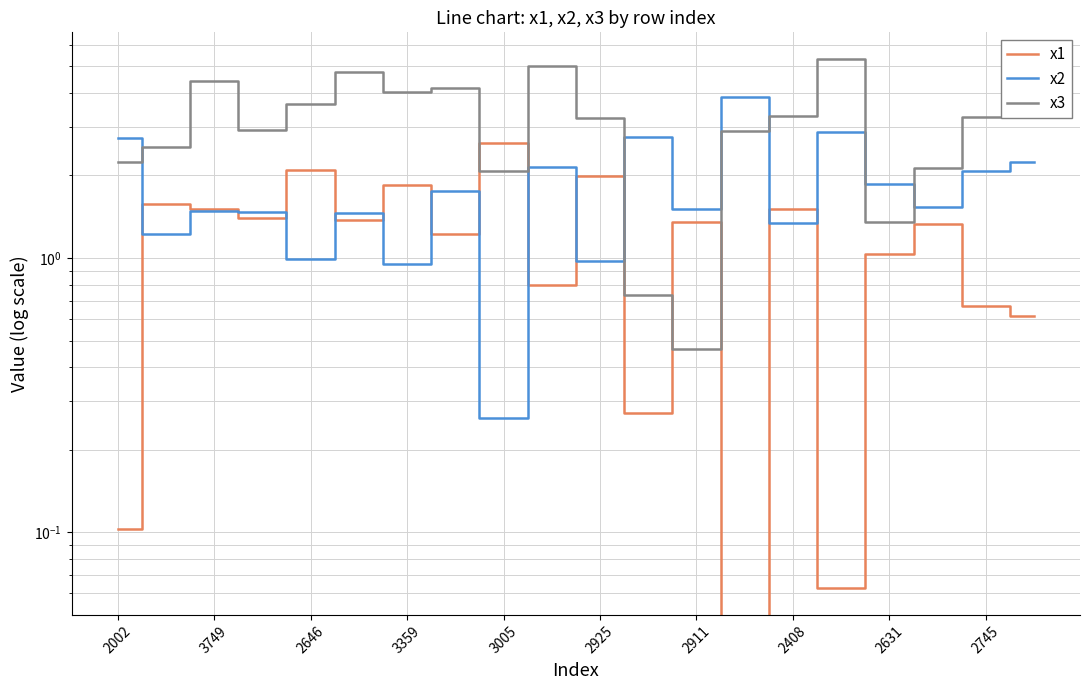

What is the greatest value displayed?

5.3